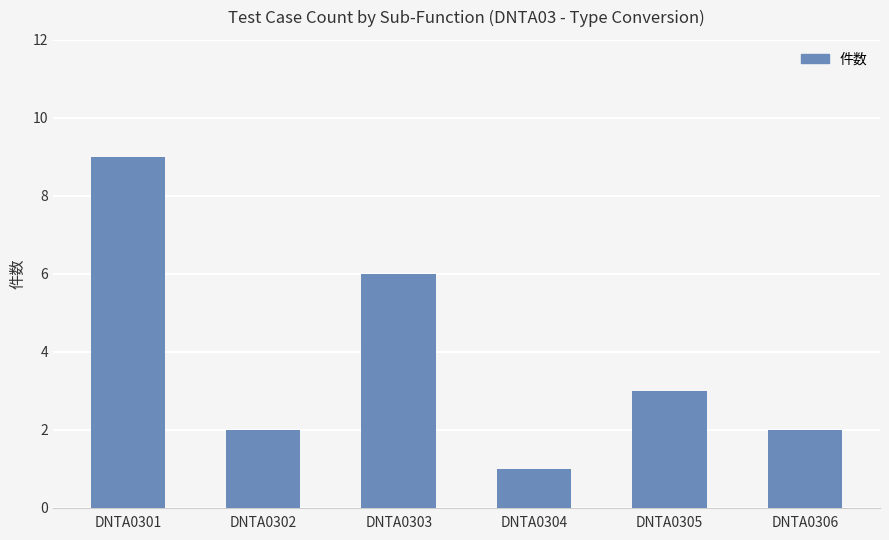

At which category does the chart reach its minimum across all series?

DNTA0304